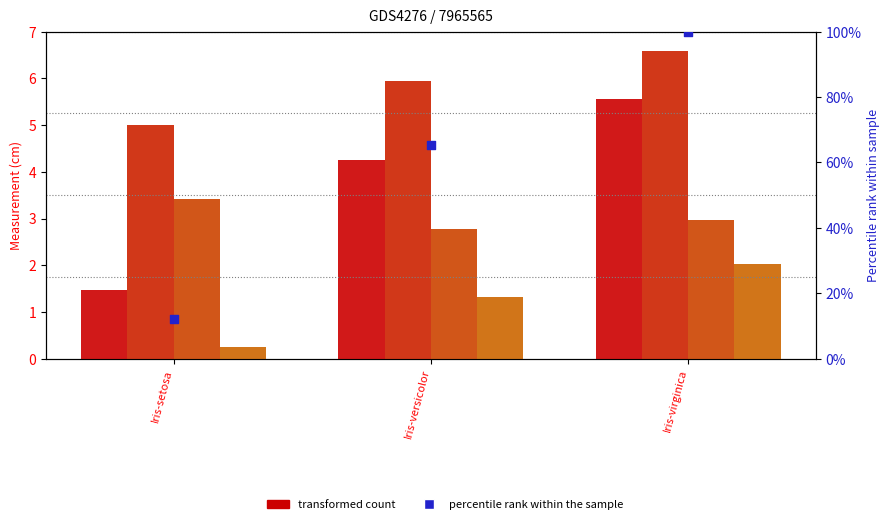

Which series has the largest total across all categories?

SepalLengthCm